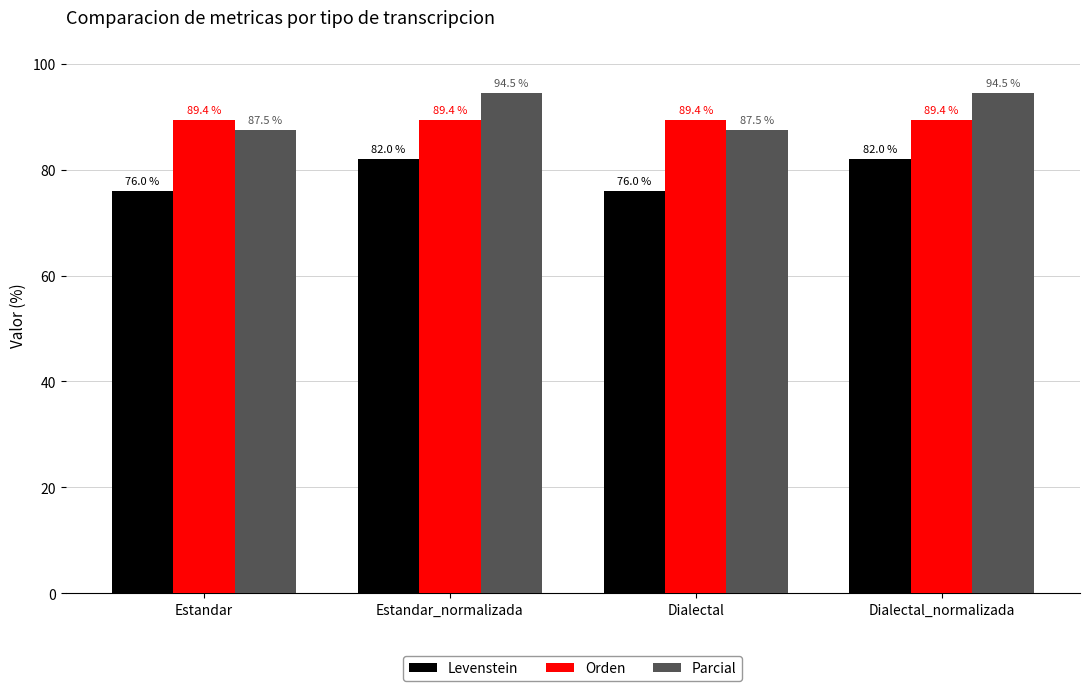

Reading left to right, extract all data points from this chart.

Levenstein: Estandar=76.0	Estandar_normalizada=82.0	Dialectal=76.0	Dialectal_normalizada=82.0
Orden: Estandar=89.4	Estandar_normalizada=89.4	Dialectal=89.4	Dialectal_normalizada=89.4
Parcial: Estandar=87.5	Estandar_normalizada=94.5	Dialectal=87.5	Dialectal_normalizada=94.5